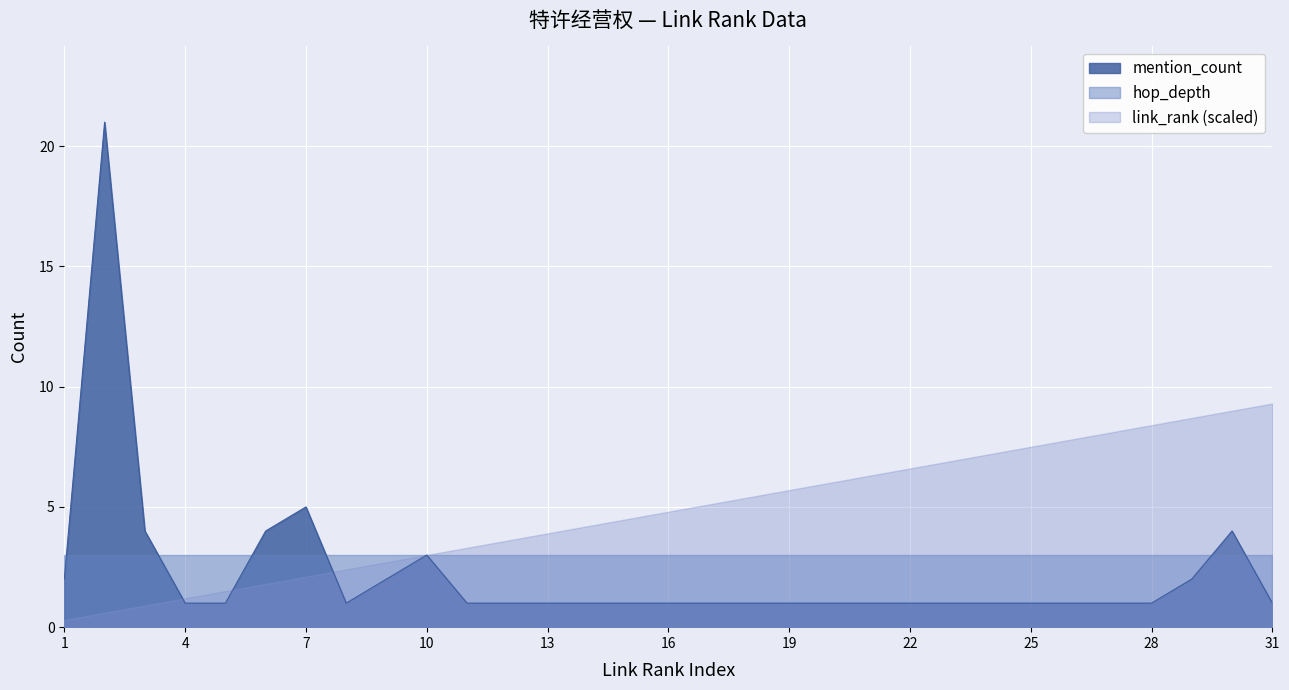

Rank the categories by mention_count value from lowest to highest.

4, 5, 8, 11, 12, 13, 14, 15, 16, 17, 18, 19, 20, 21, 22, 23, 24, 25, 26, 27, 28, 31, 1, 9, 29, 10, 3, 6, 30, 7, 2